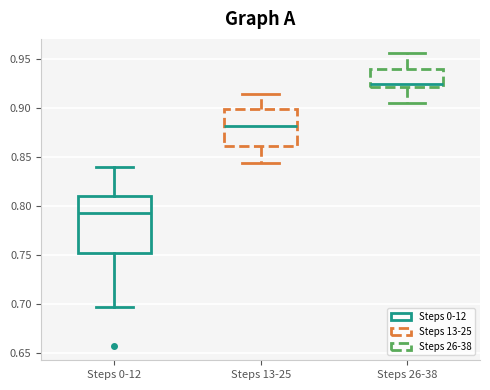

Which box's median line is the lowest?

Steps 0-12